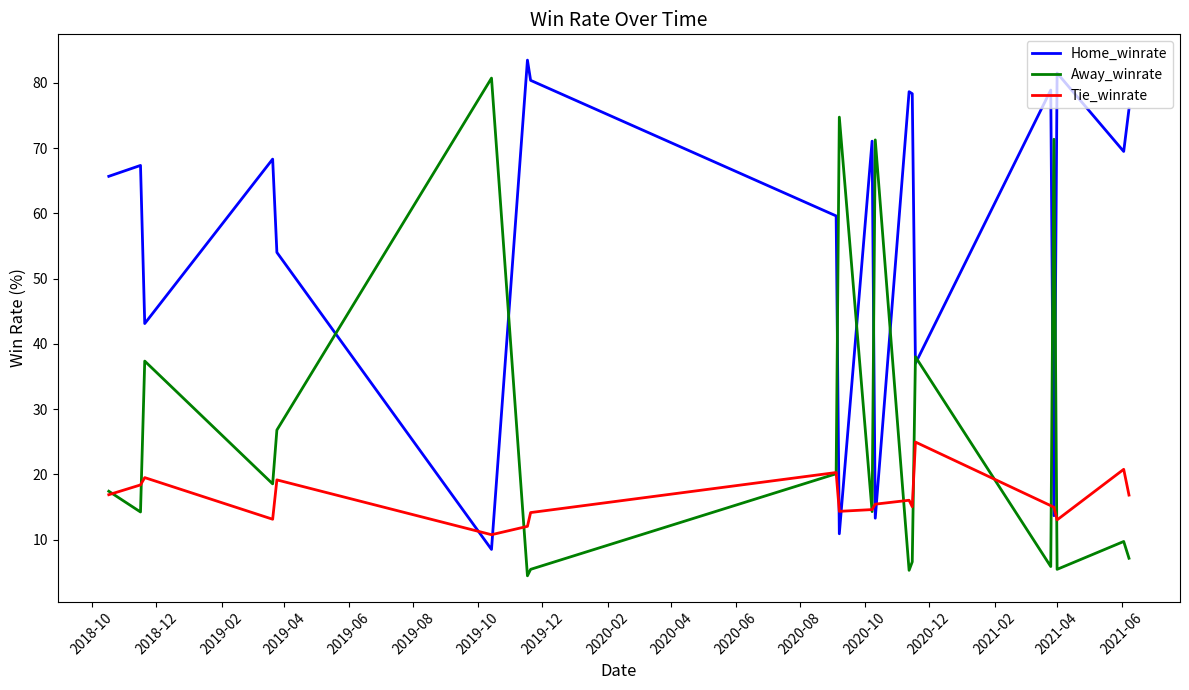

What is the lowest value of the Tie_winrate series?

10.8